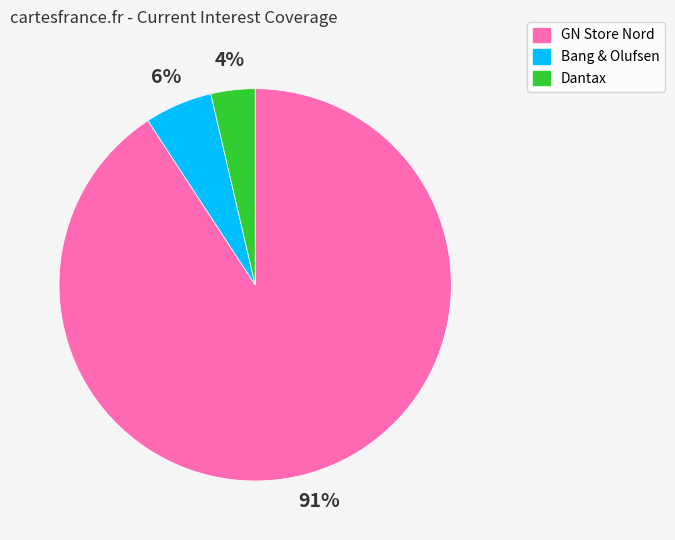

To the nearest percent, what is the average slice percentage?

33%